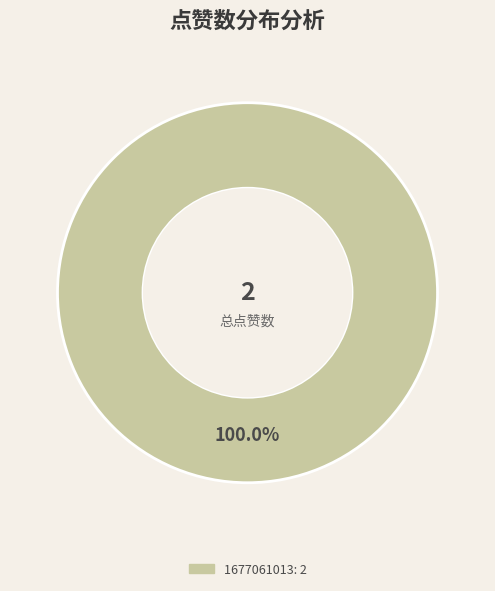

Is there a majority slice in this chart?

Yes